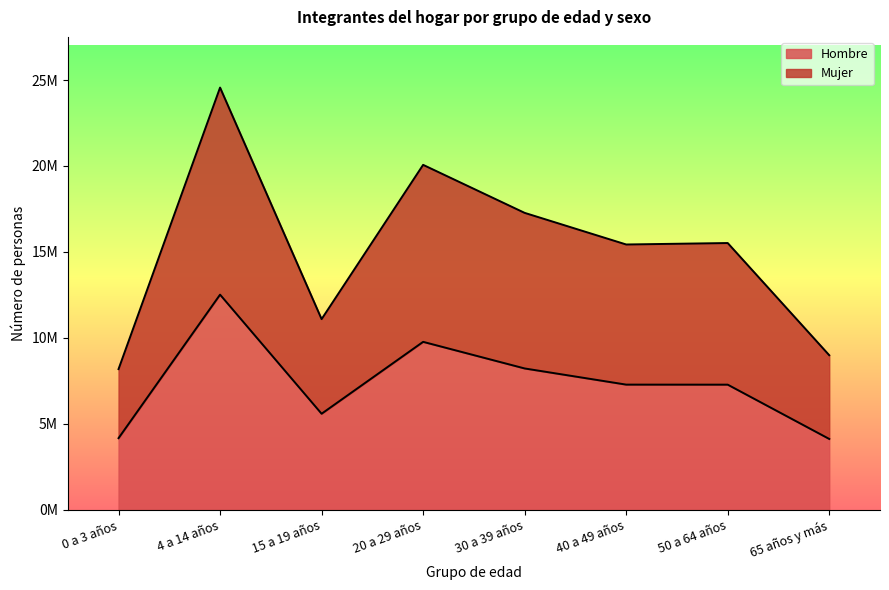

At which label does Mujer first exceed 15518979?

4 a 14 años